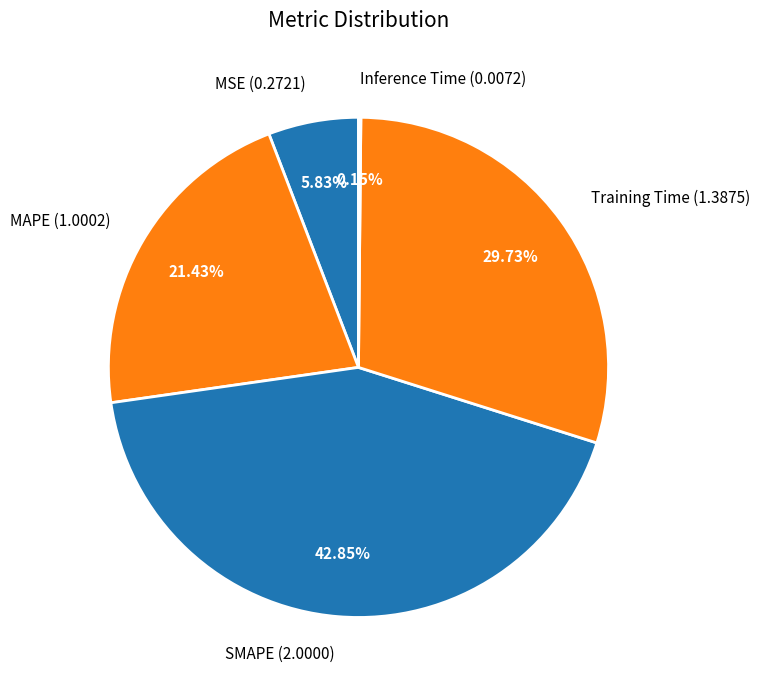

What is the largest slice in the pie chart?

SMAPE